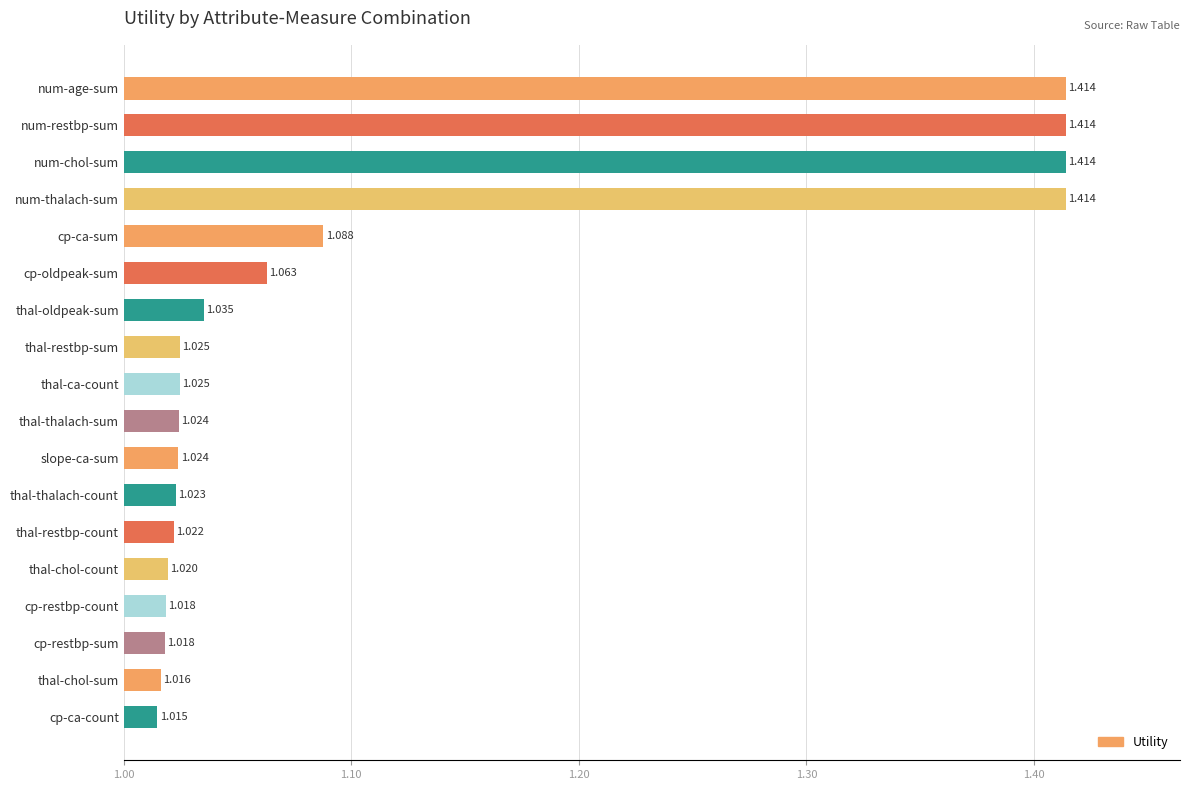

At which category does the chart reach its minimum across all series?

cp-ca-count